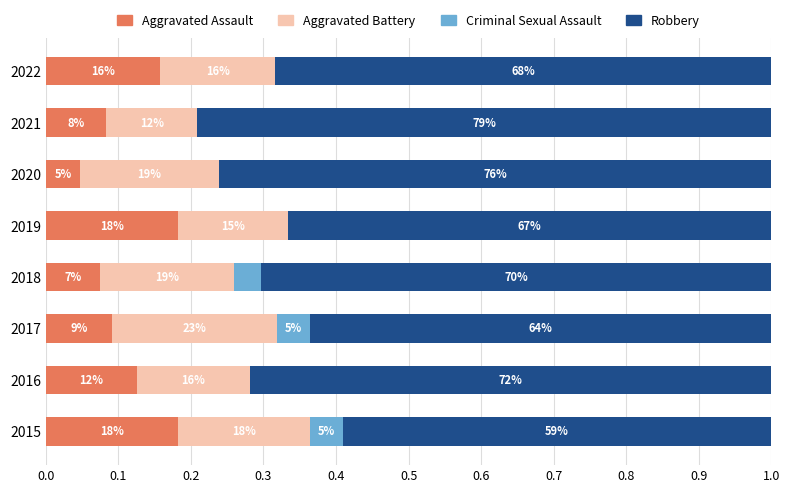

What are all the series names shown in the legend?

Aggravated Assault, Aggravated Battery, Criminal Sexual Assault, Robbery